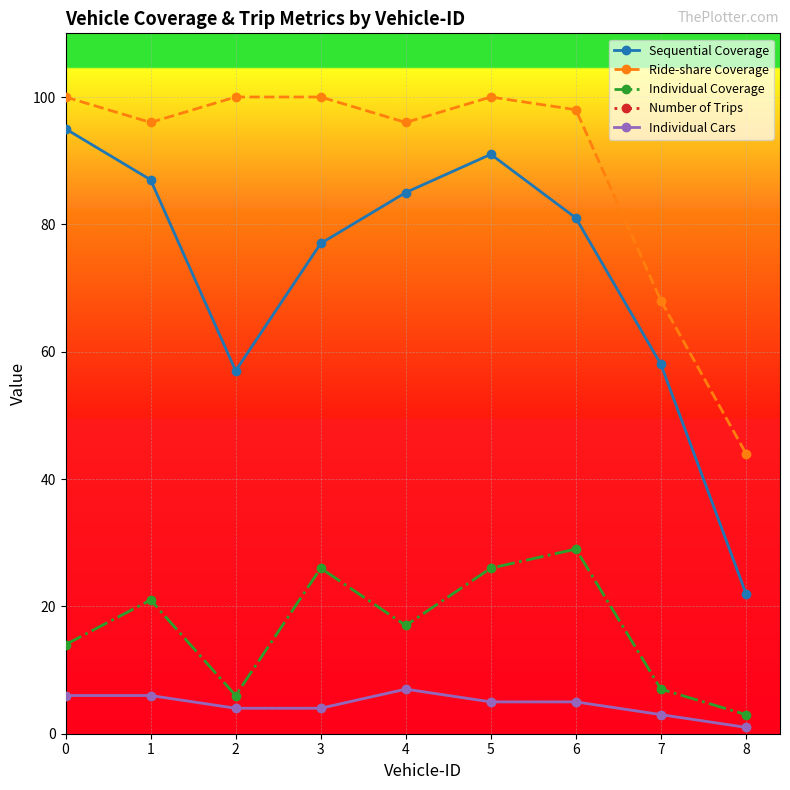

What is the maximum value shown in the chart?

100